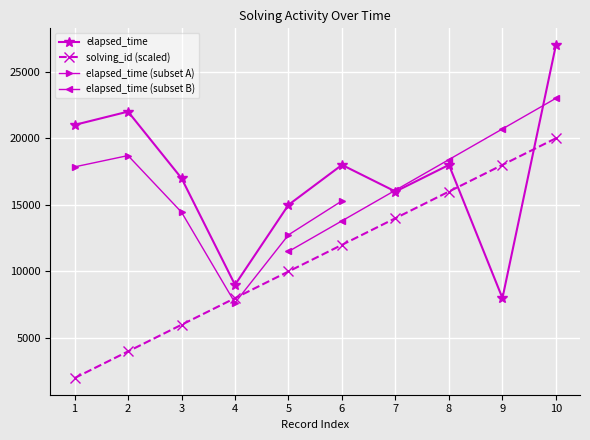

True or false: elapsed_time and solving_id intersect in this chart.

True